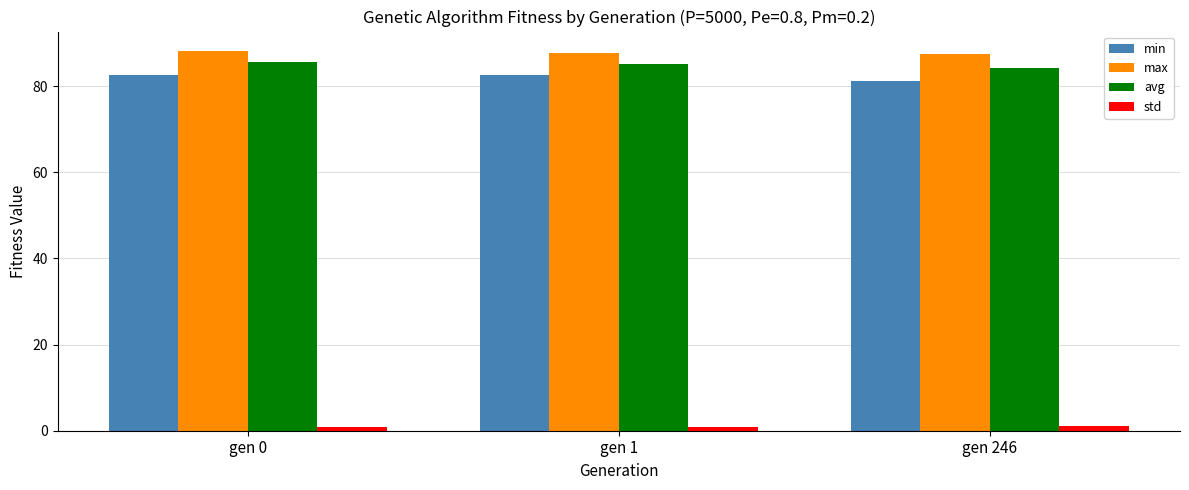

What is the highest value of the avg series?

85.5